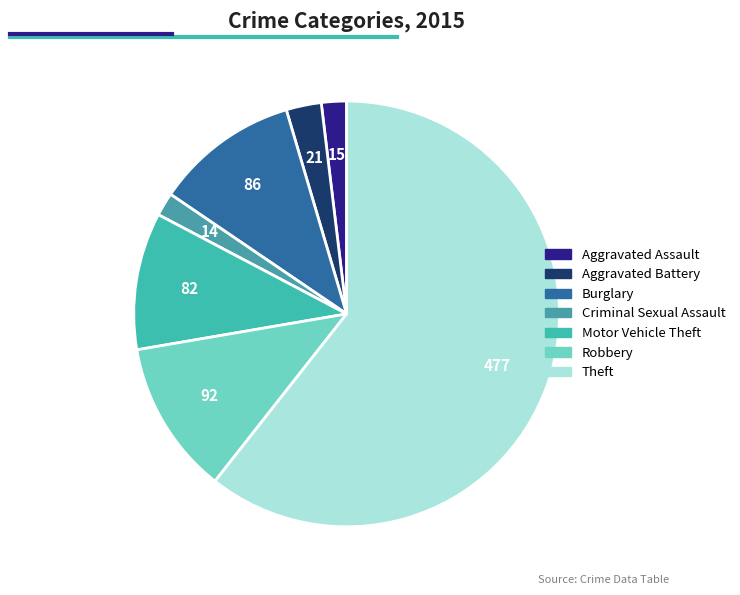

What is the change in value from Aggravated Assault to Motor Vehicle Theft?

+67